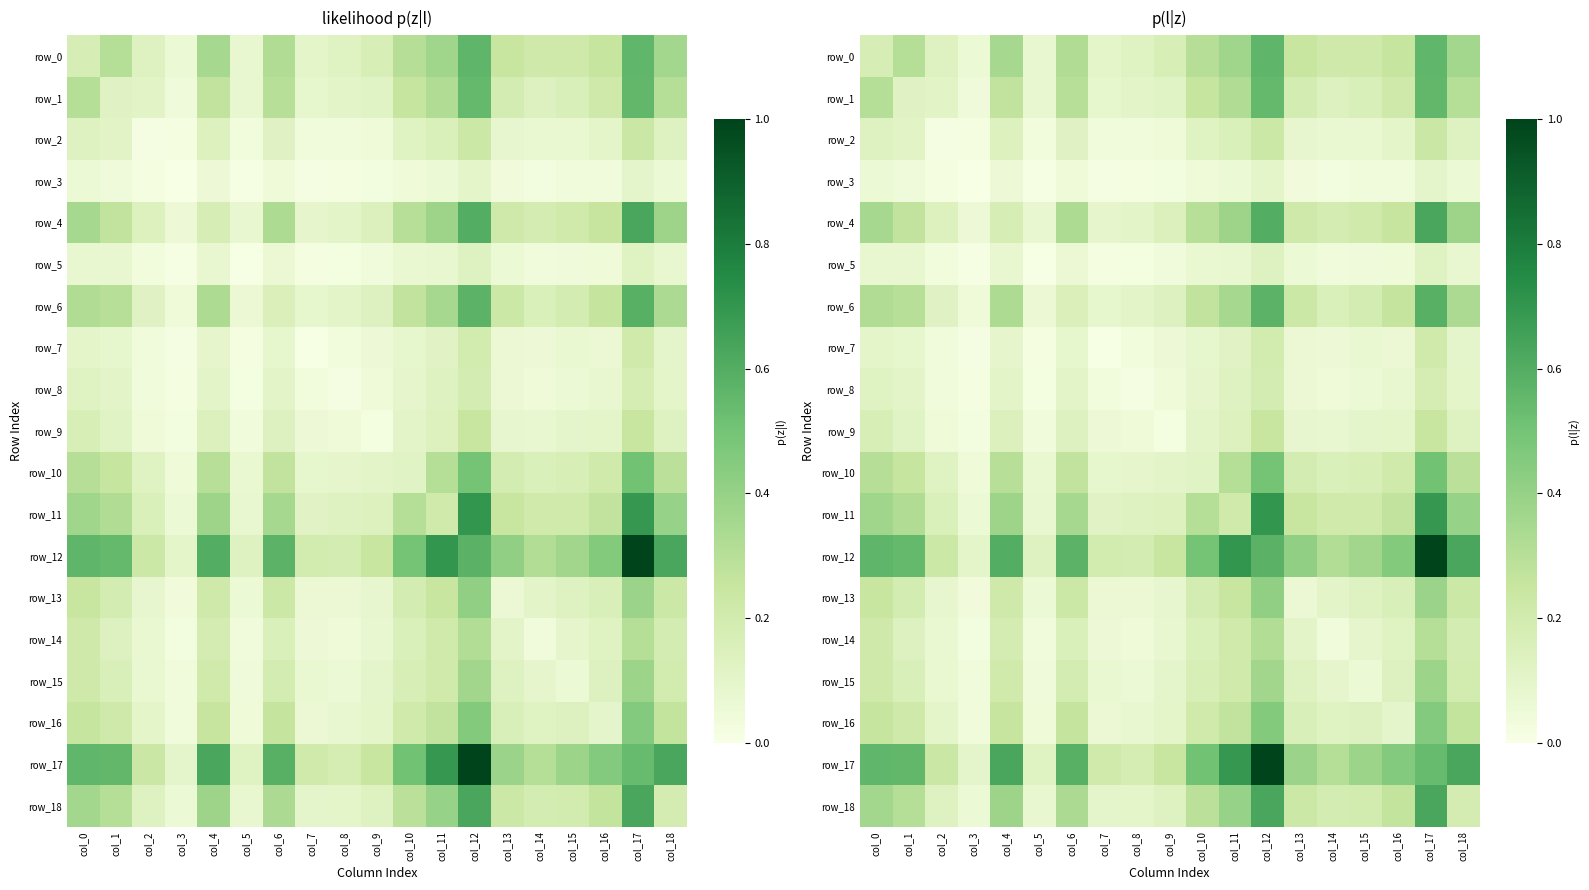

At col_3, list the series in order from smallest to largest.

row_3, row_5, row_7, row_8, row_2, row_9, row_14, row_13, row_15, row_16, row_1, row_6, row_10, row_4, row_11, row_0, row_18, row_17, row_12